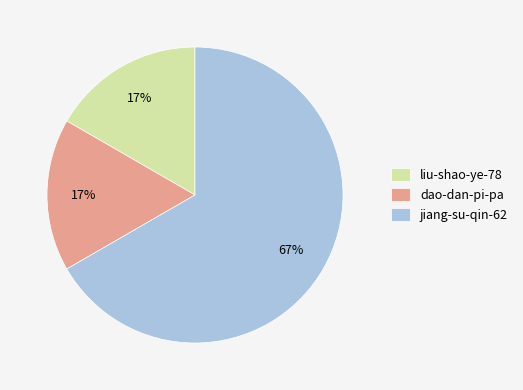

To the nearest percent, what is the difference between the largest and smallest slice percentages?

50%